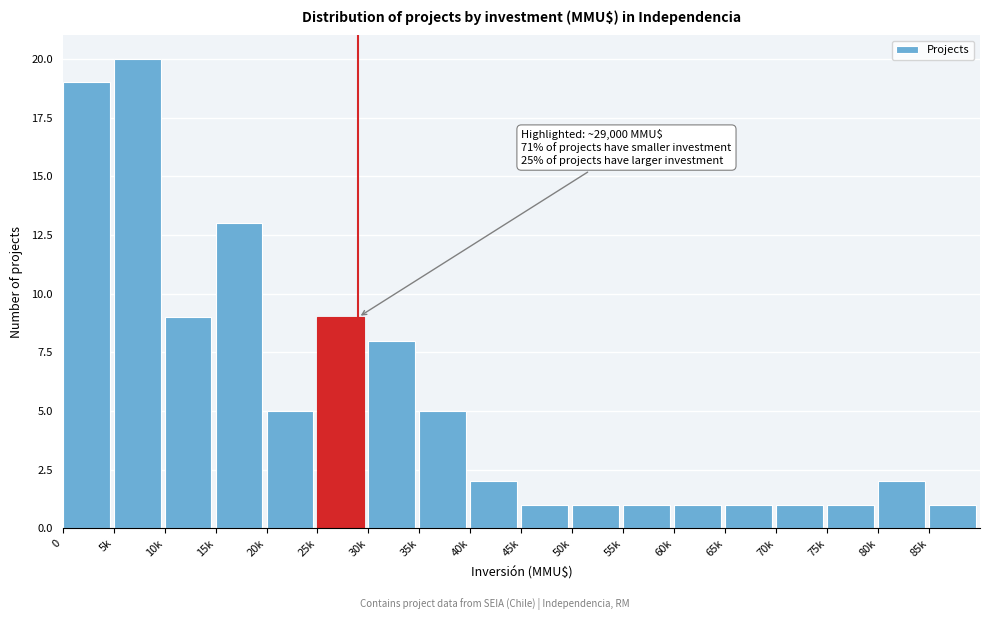

Reading left to right, list all the values displayed in this chart.

0=19	5k=20	10k=9	15k=13	20k=5	25k=9	30k=8	35k=5	40k=2	45k=1	50k=1	55k=1	60k=1	65k=1	70k=1	75k=1	80k=2	85k=1